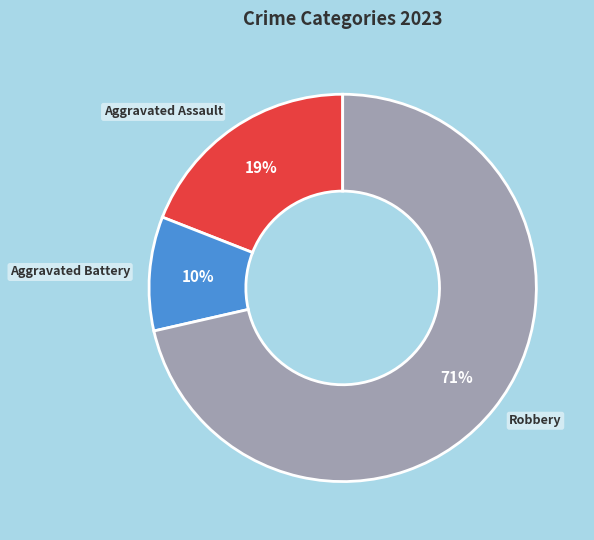

How many segments does this pie chart have?

3